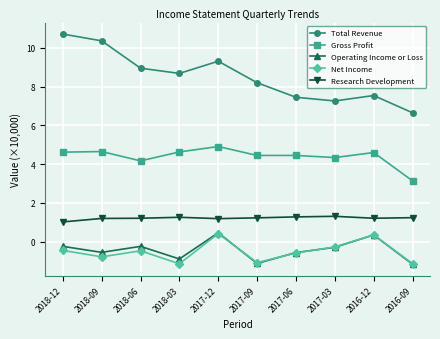

The value of Research Development at 2016-09 is 1.2. True or false?

True